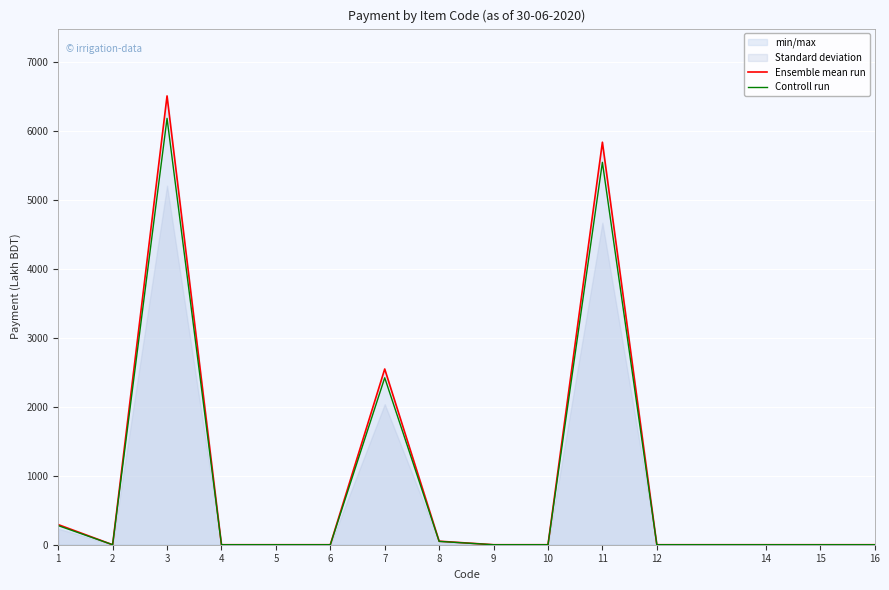

True or false: Controll run and Ensemble mean run cross at least once.

False